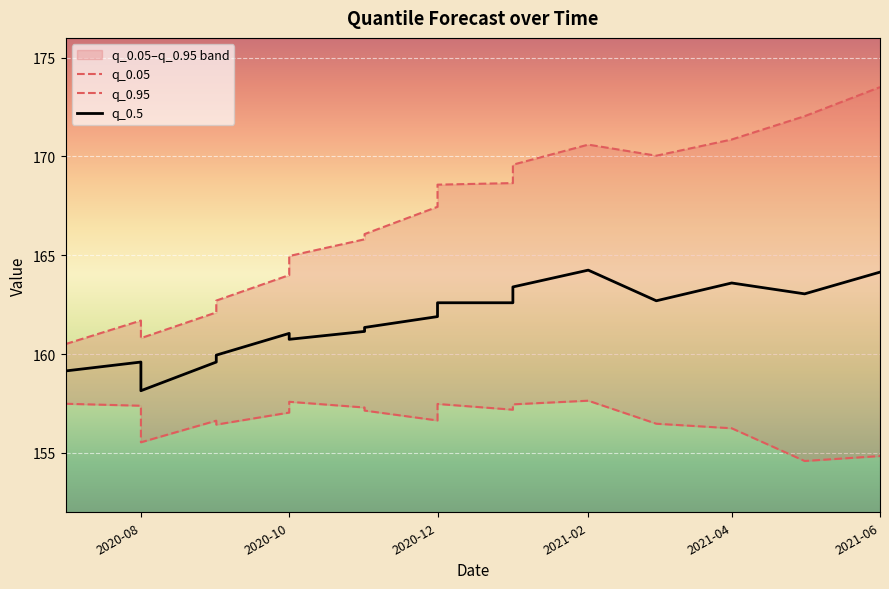

Which series has the largest total across all categories?

q_0.95